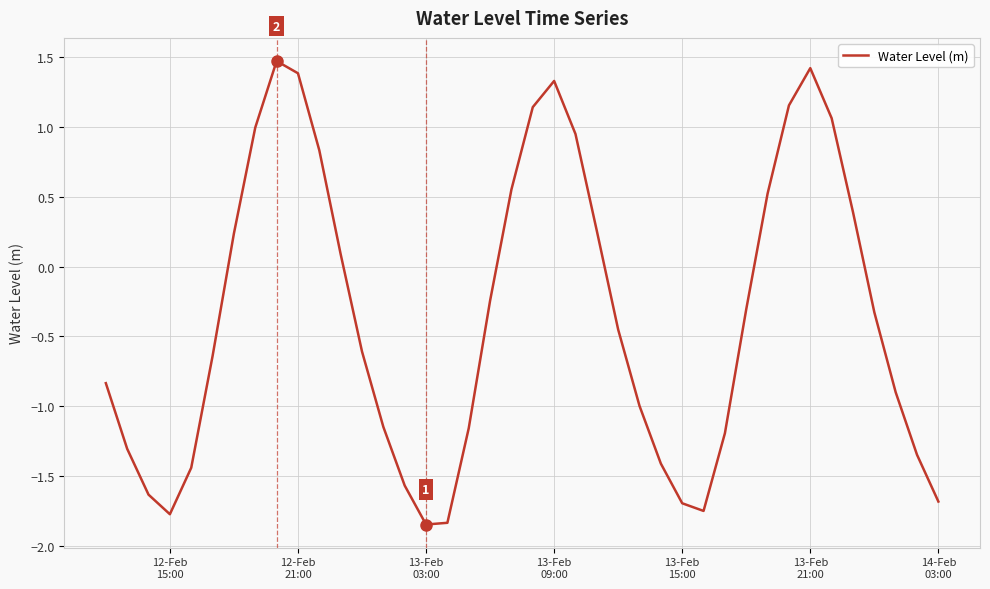

What is the difference between the maximum and minimum values?

3.3